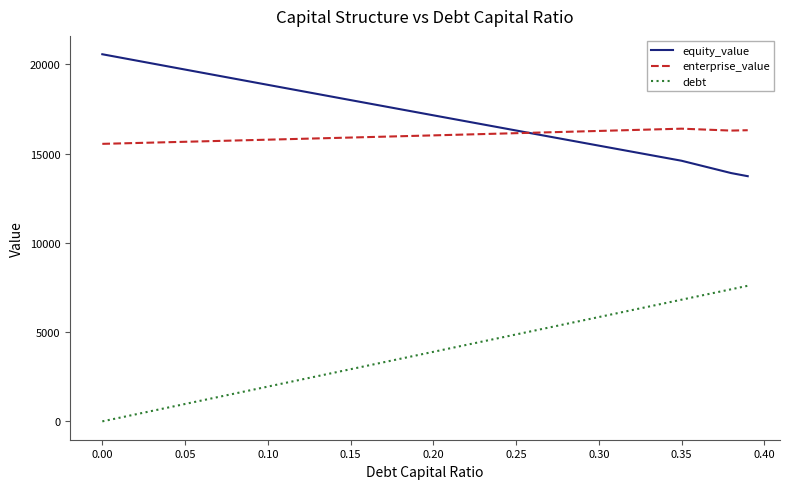

Which series has the widest spread of values?

debt